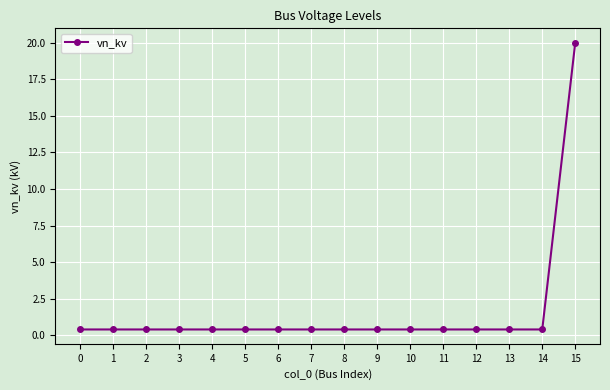

What is the greatest value displayed?

20.0